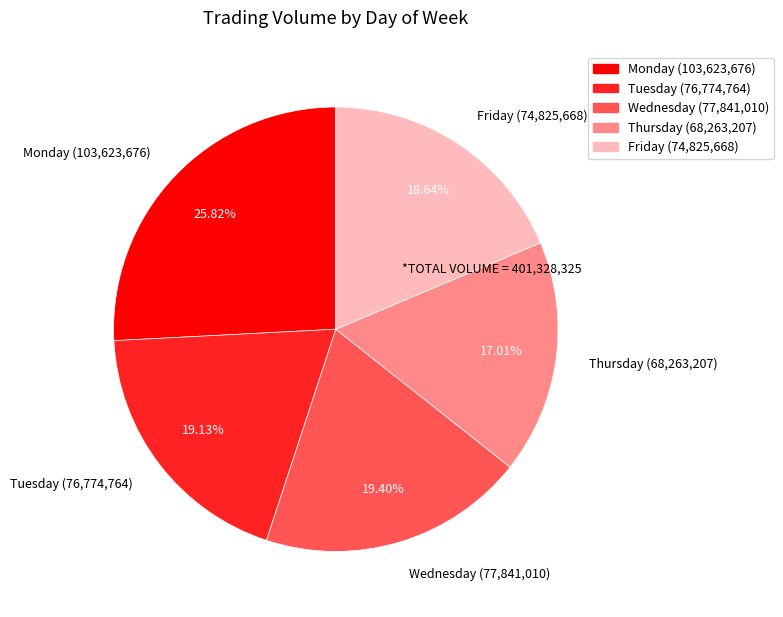

What is the largest slice in the pie chart?

Monday